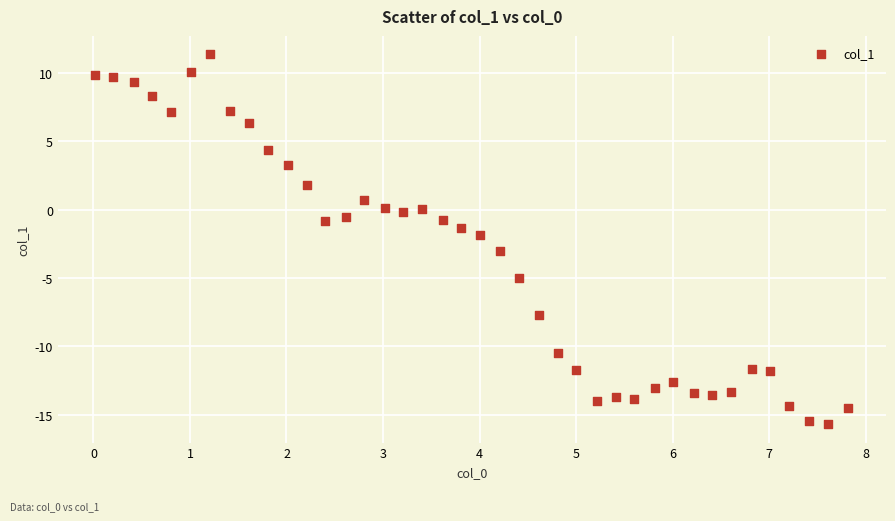

What is the range of X values (max minus min)?

7.8